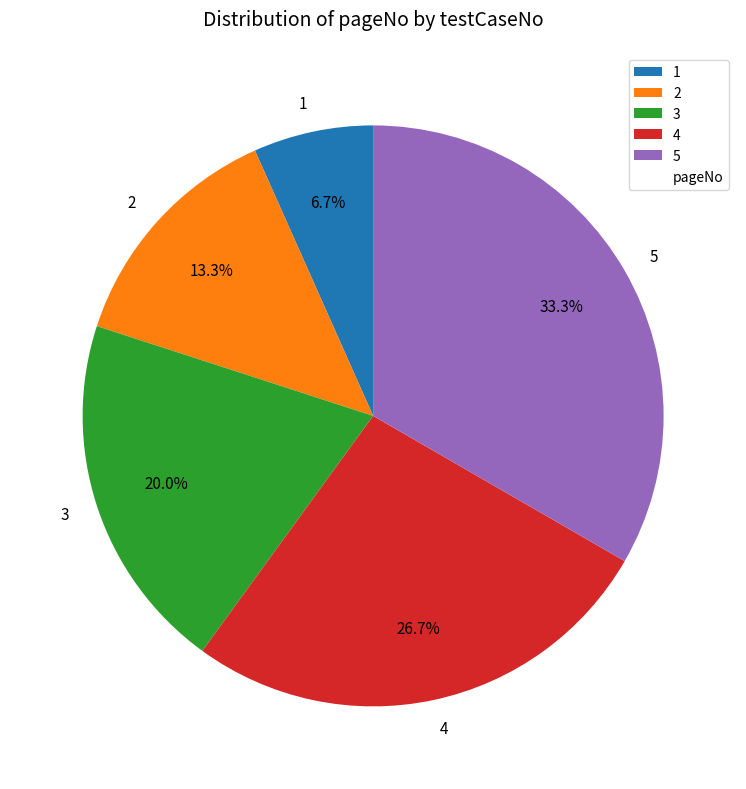

How many slices are in this pie chart?

5